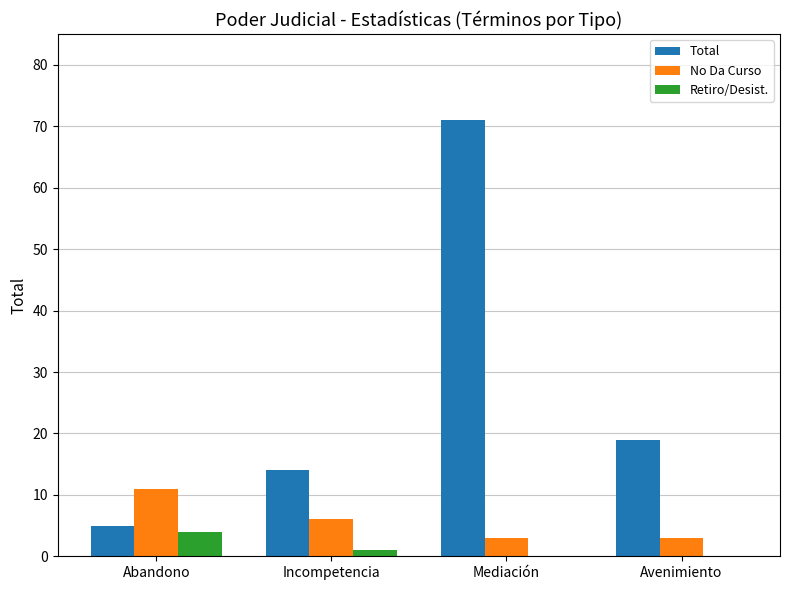

At which label does No Da Curso first exceed 6?

Abandono